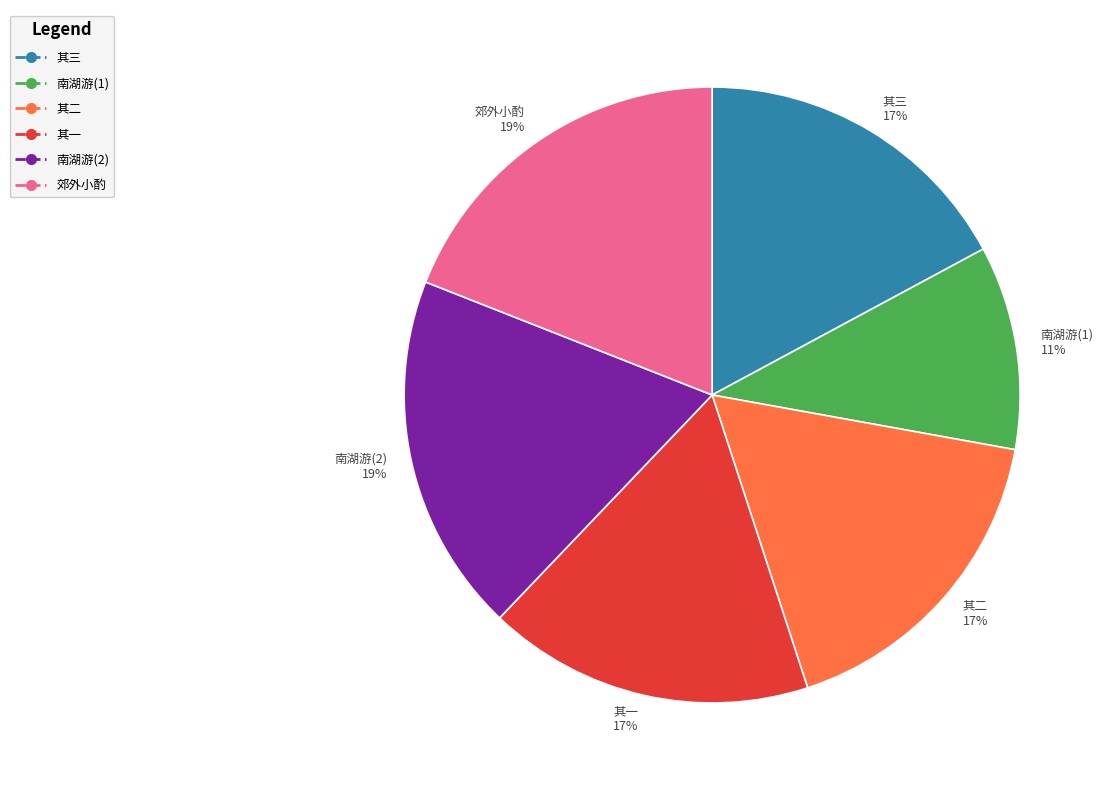

Is it true that 南湖游(2) 19% is 19% of the pie?

True